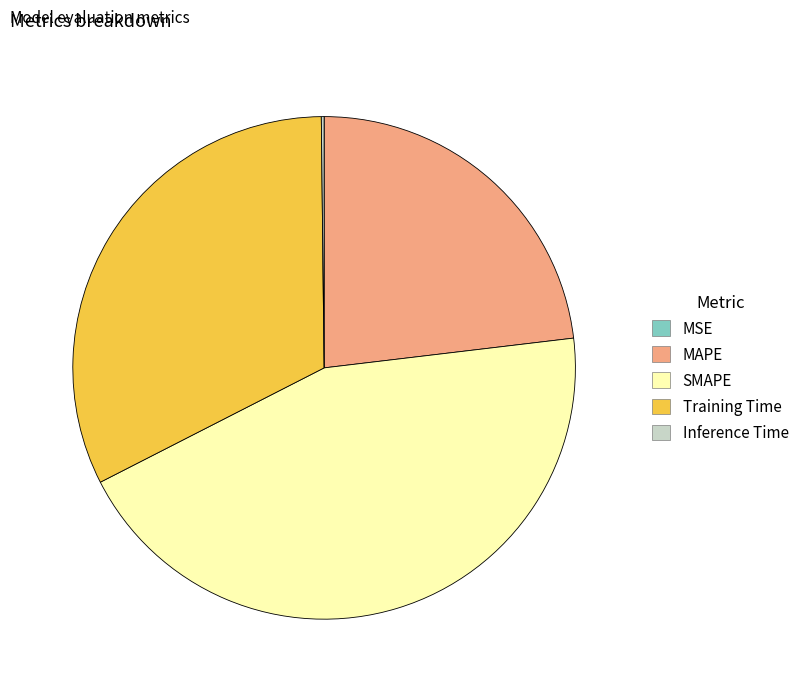

Does MAPE represent more than half of the total?

No